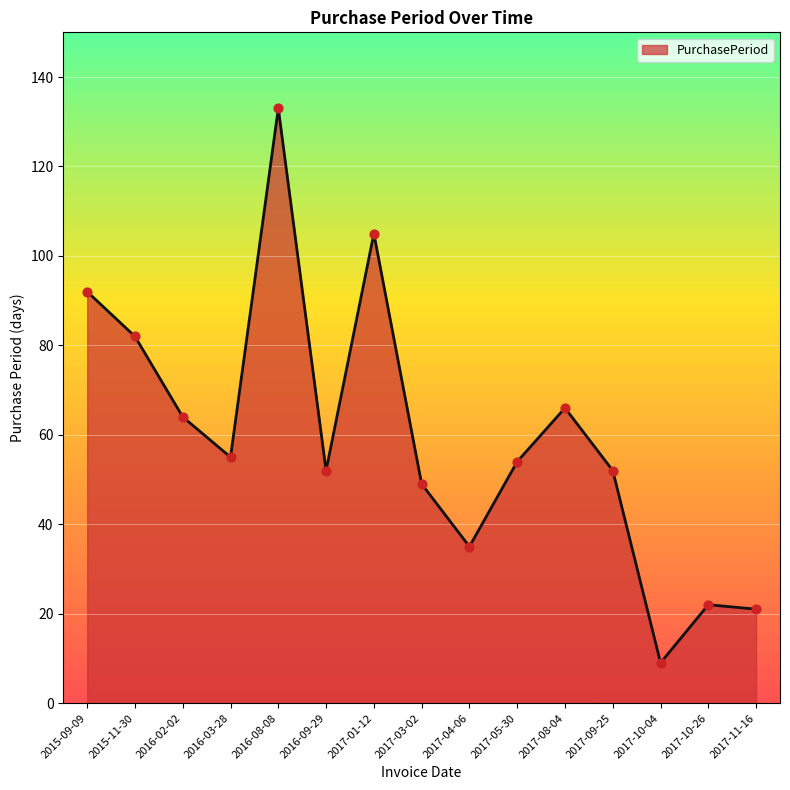

What is the ratio of the value at 2017-01-12 to the value at 2017-08-04?

1.6